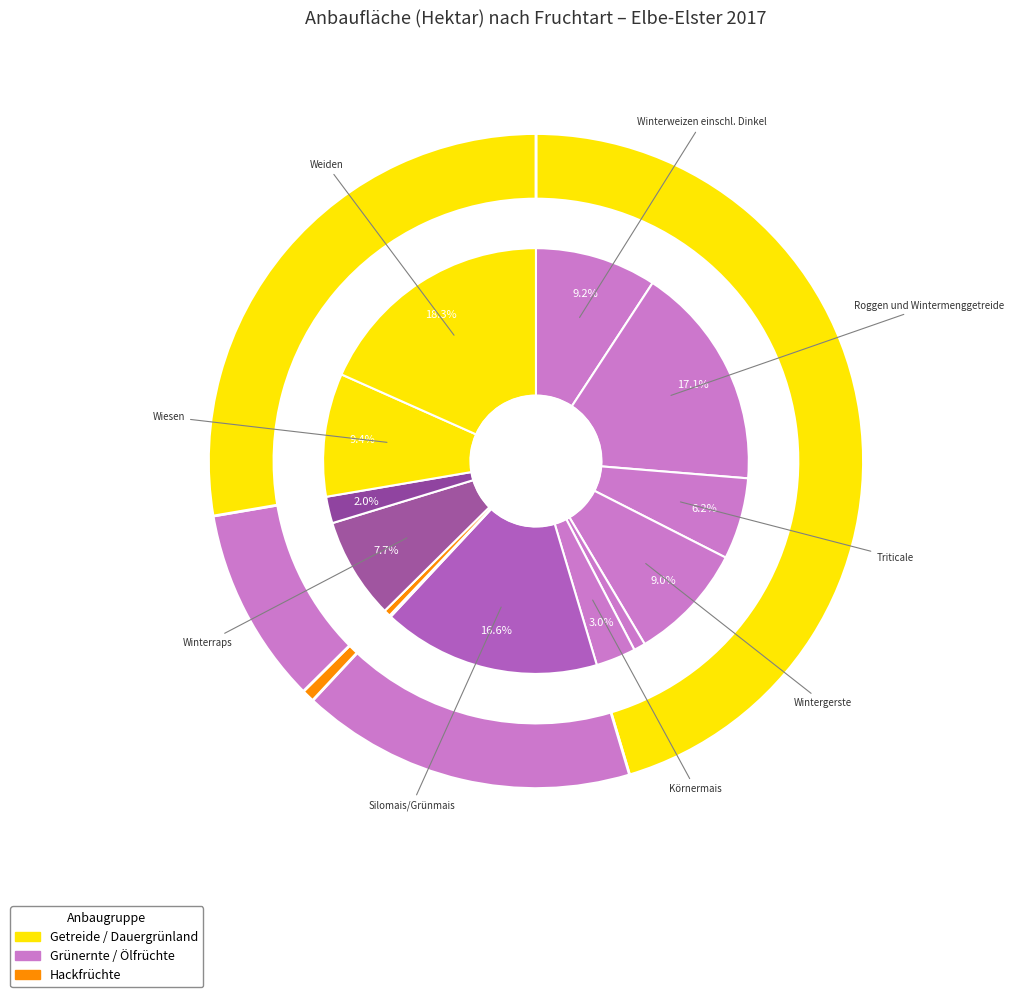

What percentage is NOT represented by Zuckerrüben?

99.5%